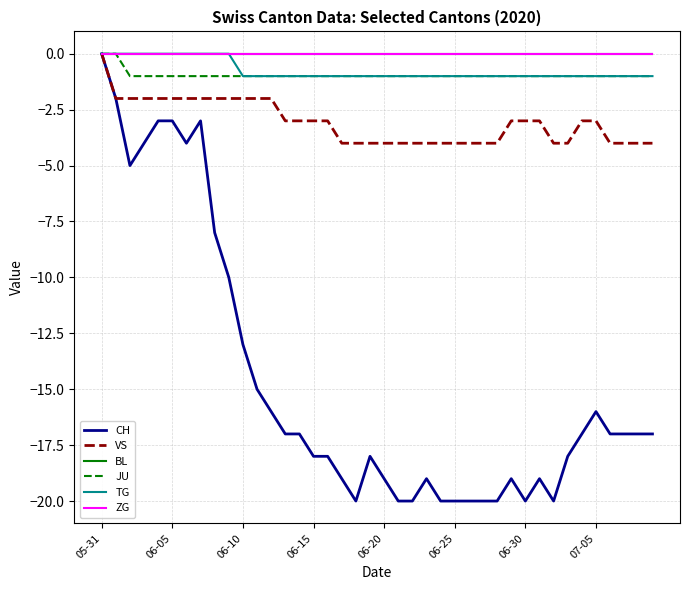

True or false: ZG has more than 0 points higher than both neighbors.

False